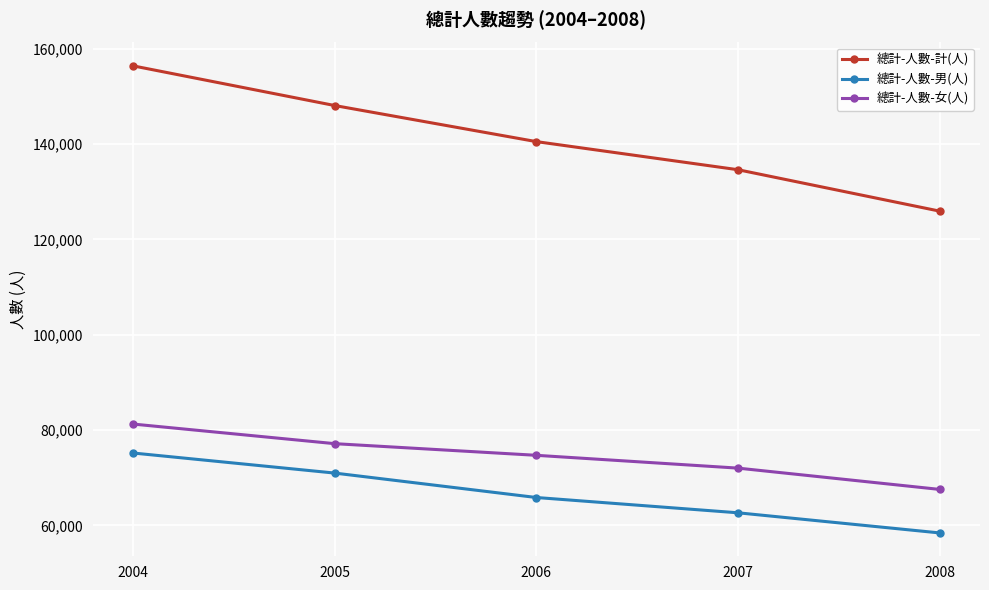

Reading left to right, what are all the values shown in this chart?

總計-人數-計(人): 156446	148118	140544	134644	125951
總計-人數-男(人): 75185	70972	65844	62634	58409
總計-人數-女(人): 81261	77146	74700	72010	67542